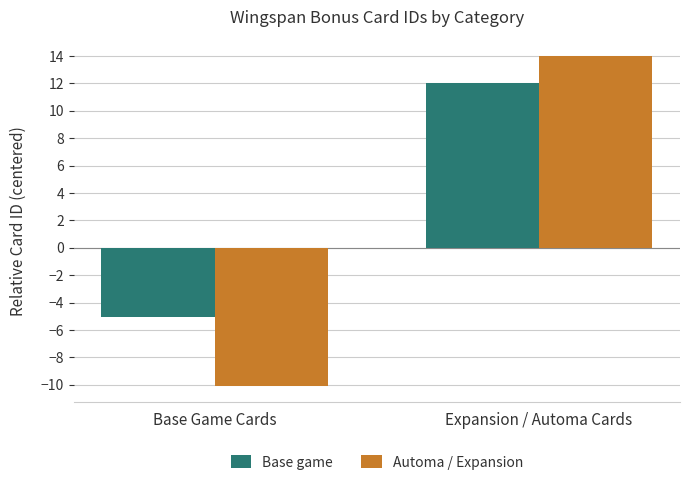

What is the label of the 1st bar from the left?

Base Game Cards